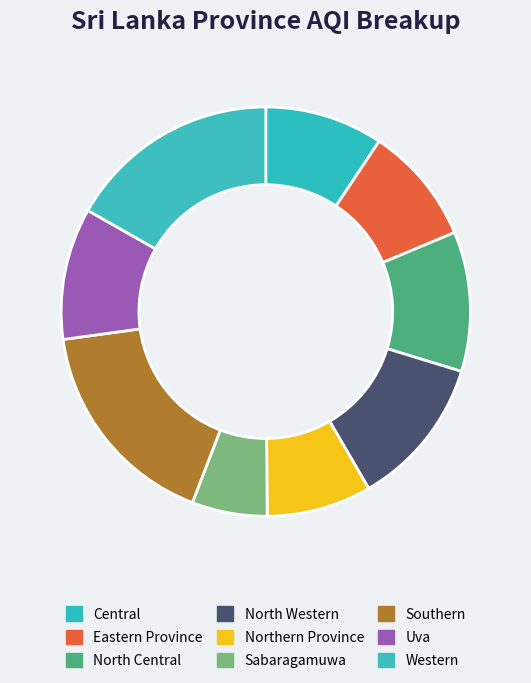

Is North Central the majority of the pie?

No